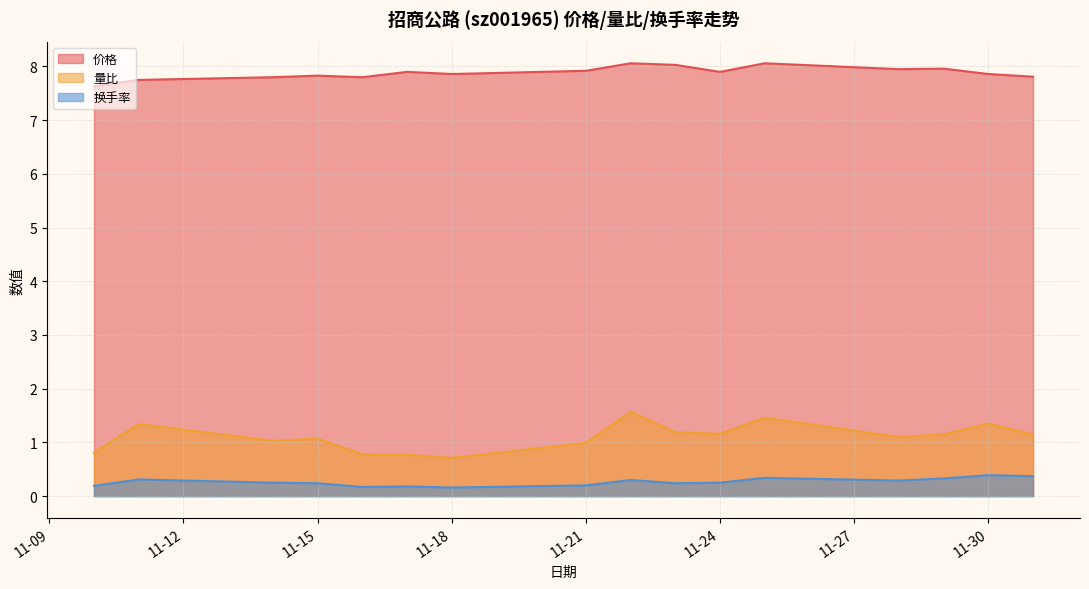

What is the total value across all series at 11-15?

9.1